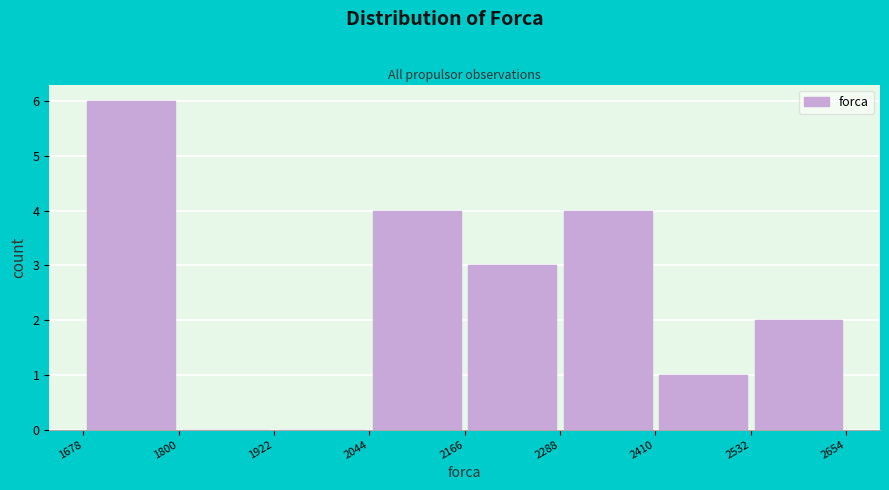

Reading left to right, transcribe this chart: for each bar, give the range it covers on the x-axis and its height. The values are not printed on the chart, so give them approximately, as read against the axis.

1678 to 1800: 6
1800 to 1922: 0
1922 to 2044: 0
2044 to 2166: 4
2166 to 2288: 3
2288 to 2410: 4
2410 to 2532: 1
2532 to 2654: 2